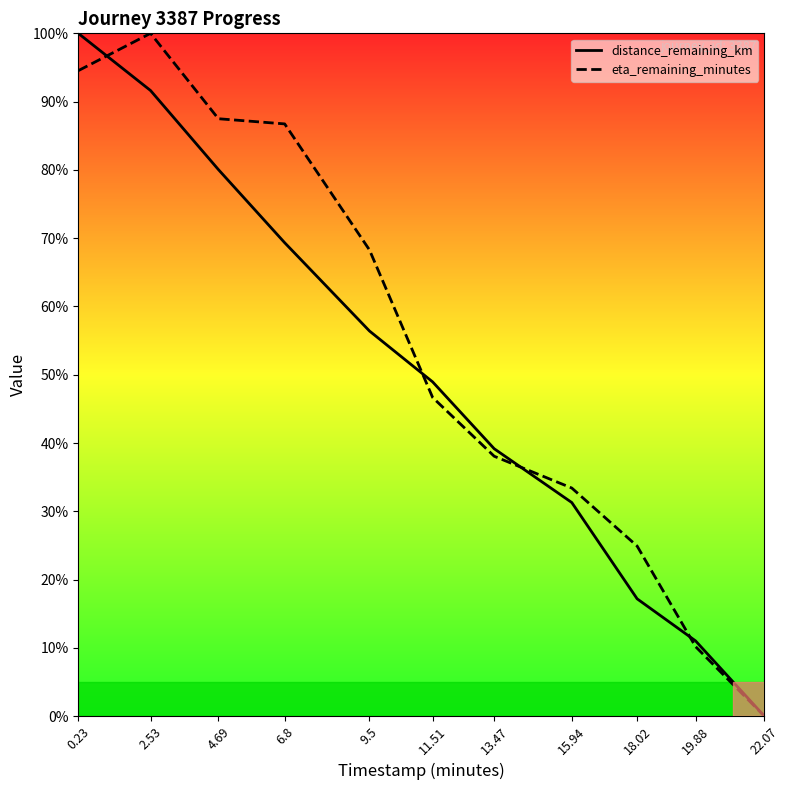

Where do distance_remaining_km and eta_remaining_minutes first cross each other?

0.23 and 2.53